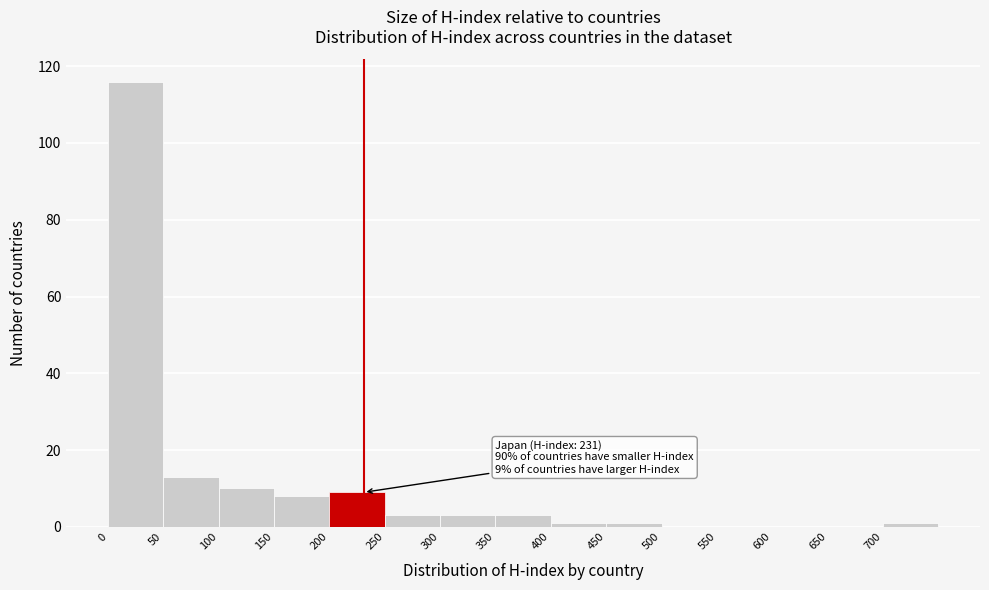

Which range on the x-axis has the tallest bar?

0 to 50